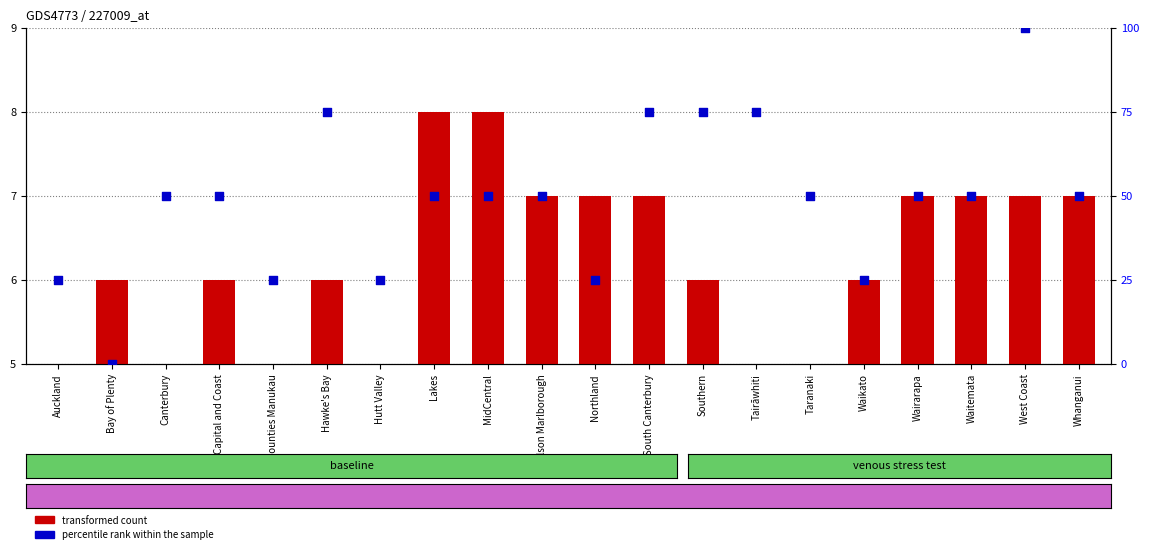

At which category is the sum across all series the highest?

West Coast